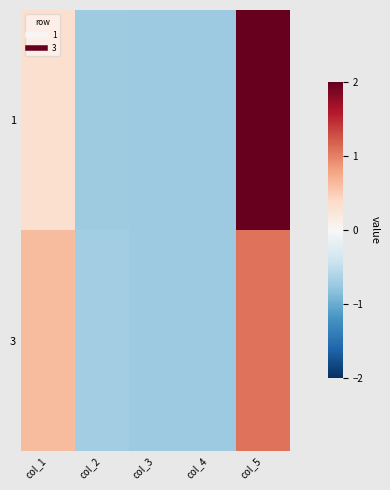

At col_4, list the series in order from largest to smallest.

3, 1